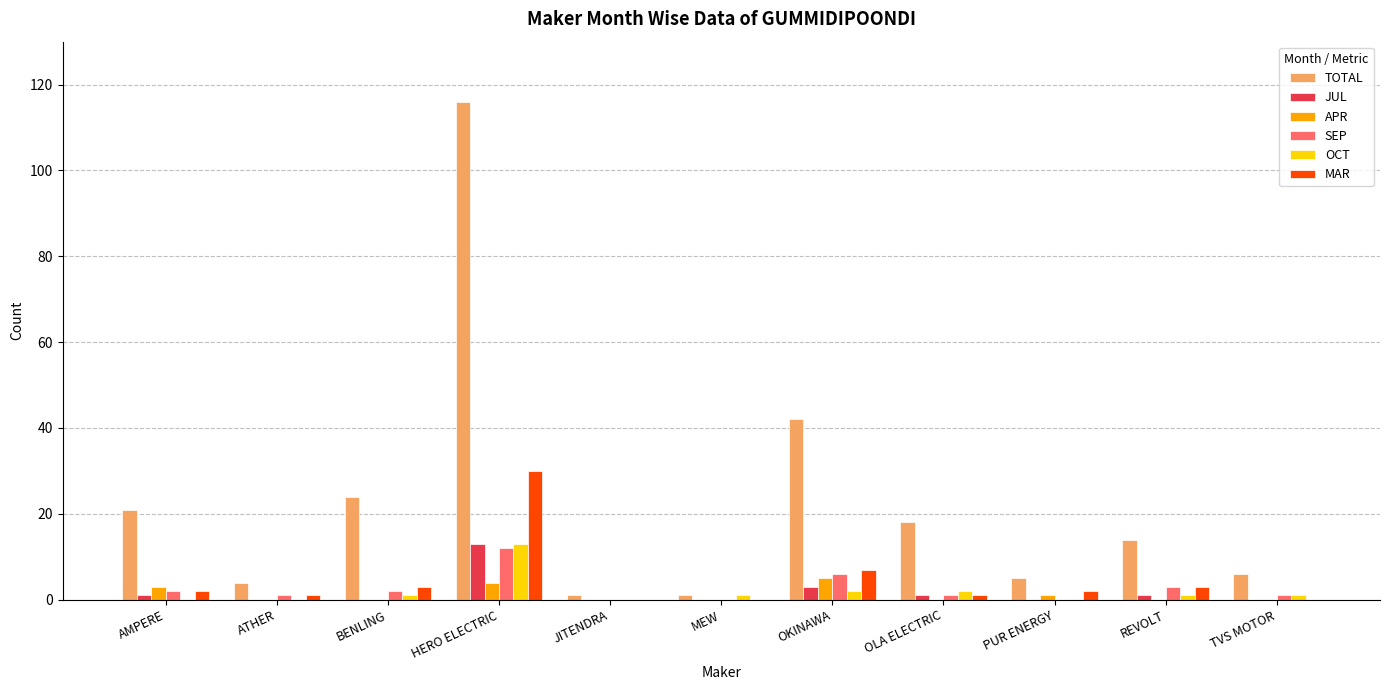

Reading left to right, what are all the values shown in this chart?

TOTAL: AMPERE=21	ATHER=4	BENLING=24	HERO ELECTRIC=116	JITENDRA=1	MEW=1	OKINAWA=42	OLA ELECTRIC=18	PUR ENERGY=5	REVOLT=14	TVS MOTOR=6
JUL: AMPERE=1	ATHER=0	BENLING=0	HERO ELECTRIC=13	JITENDRA=0	MEW=0	OKINAWA=3	OLA ELECTRIC=1	PUR ENERGY=0	REVOLT=1	TVS MOTOR=0
APR: AMPERE=3	ATHER=0	BENLING=0	HERO ELECTRIC=4	JITENDRA=0	MEW=0	OKINAWA=5	OLA ELECTRIC=0	PUR ENERGY=1	REVOLT=0	TVS MOTOR=0
SEP: AMPERE=2	ATHER=1	BENLING=2	HERO ELECTRIC=12	JITENDRA=0	MEW=0	OKINAWA=6	OLA ELECTRIC=1	PUR ENERGY=0	REVOLT=3	TVS MOTOR=1
OCT: AMPERE=0	ATHER=0	BENLING=1	HERO ELECTRIC=13	JITENDRA=0	MEW=1	OKINAWA=2	OLA ELECTRIC=2	PUR ENERGY=0	REVOLT=1	TVS MOTOR=1
MAR: AMPERE=2	ATHER=1	BENLING=3	HERO ELECTRIC=30	JITENDRA=0	MEW=0	OKINAWA=7	OLA ELECTRIC=1	PUR ENERGY=2	REVOLT=3	TVS MOTOR=0